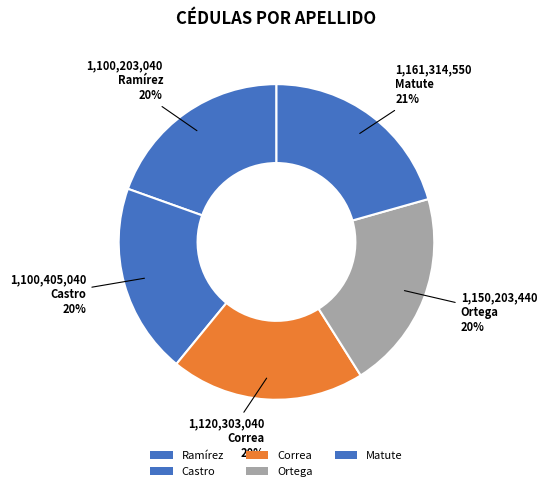

Count the number of slices in the pie.

5